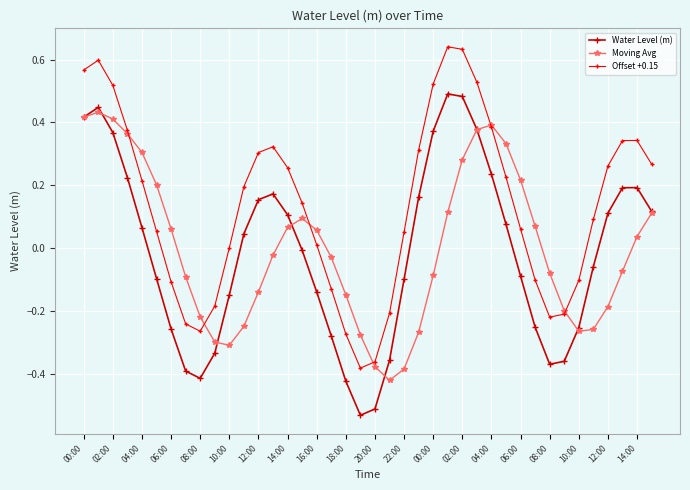

True or false: Offset +0.15 has more than 0 points higher than both neighbors.

True